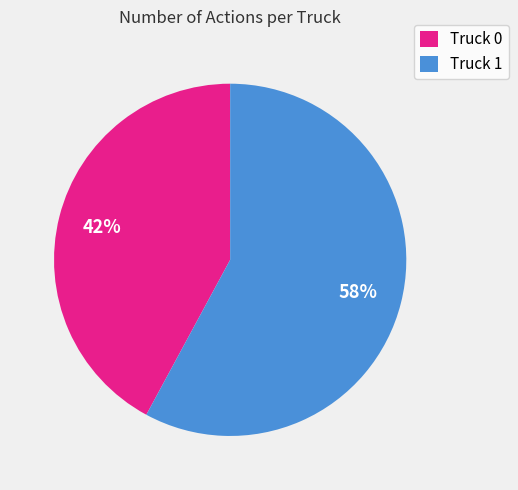

Which slice represents more than half of the pie?

Truck 1